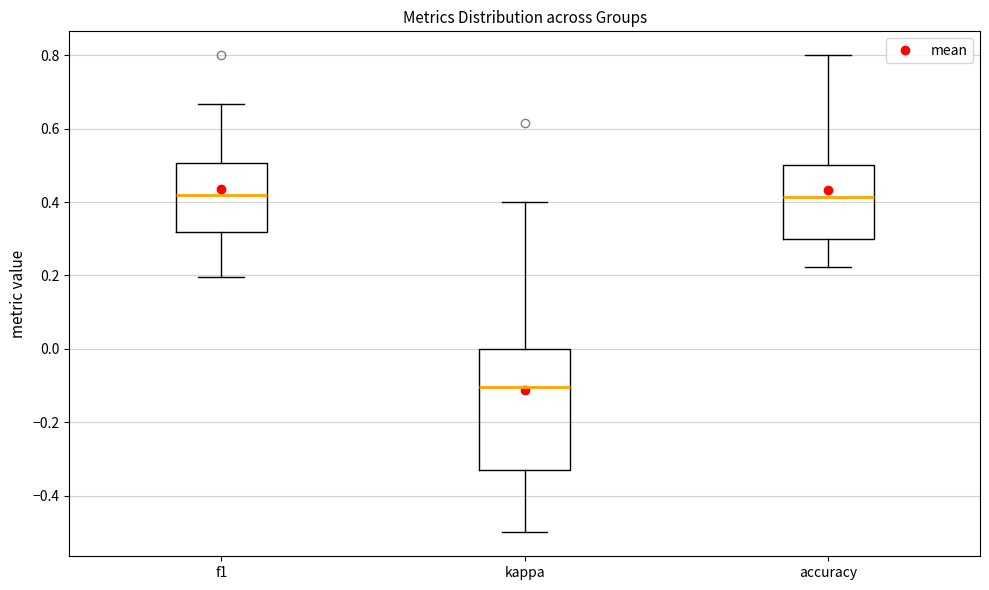

Reading left to right, read every box against the y-axis: the position of its median line, the range the box covers, and the ends of its whiskers. The values are not printed on the chart, so give them approximately, as read against the axis.

f1: median 0.42, box 0.32 to 0.50, whiskers 0.20 to 0.66
kappa: median -0.10, box -0.34 to 0.00, whiskers -0.50 to 0.40
accuracy: median 0.42, box 0.30 to 0.50, whiskers 0.22 to 0.80